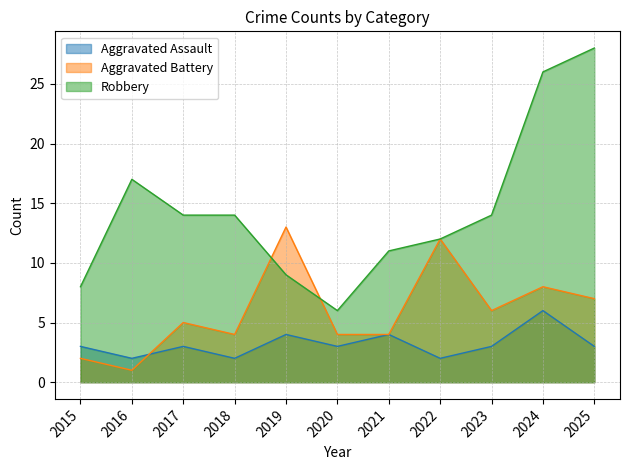

Between 2024 and 2022, which is larger?

2024